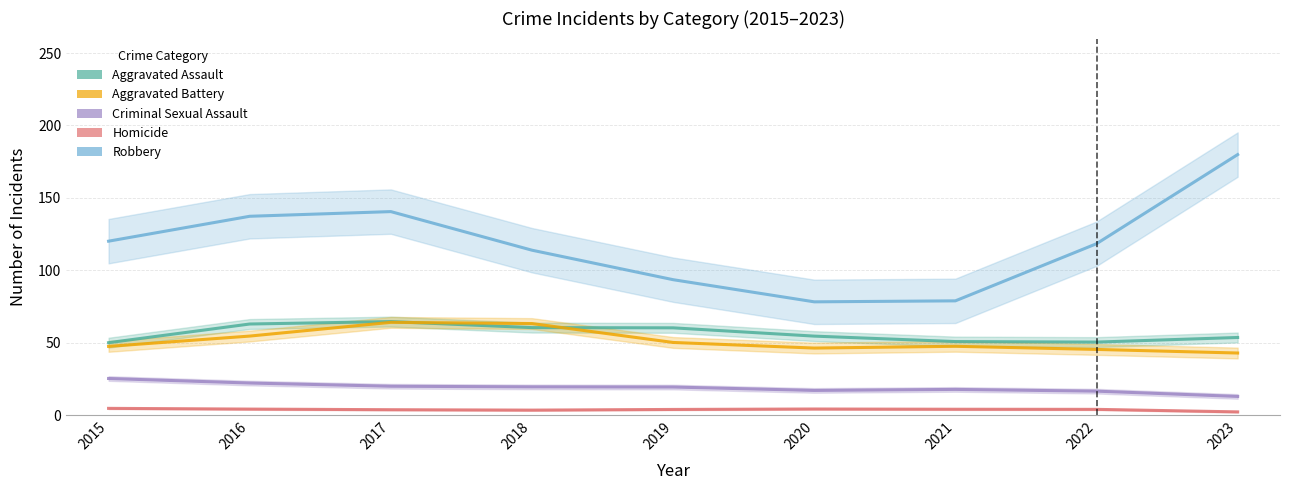

Where is the first local maximum for Aggravated Battery?

2017